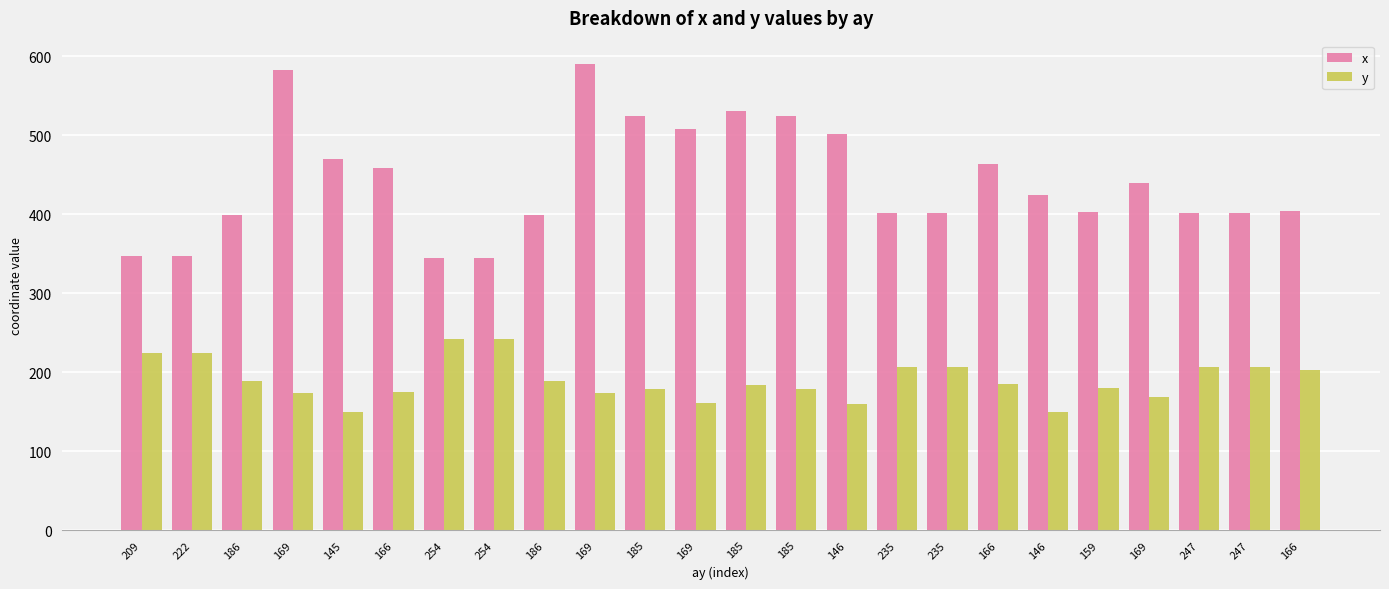

Does the chart contain any negative values?

No